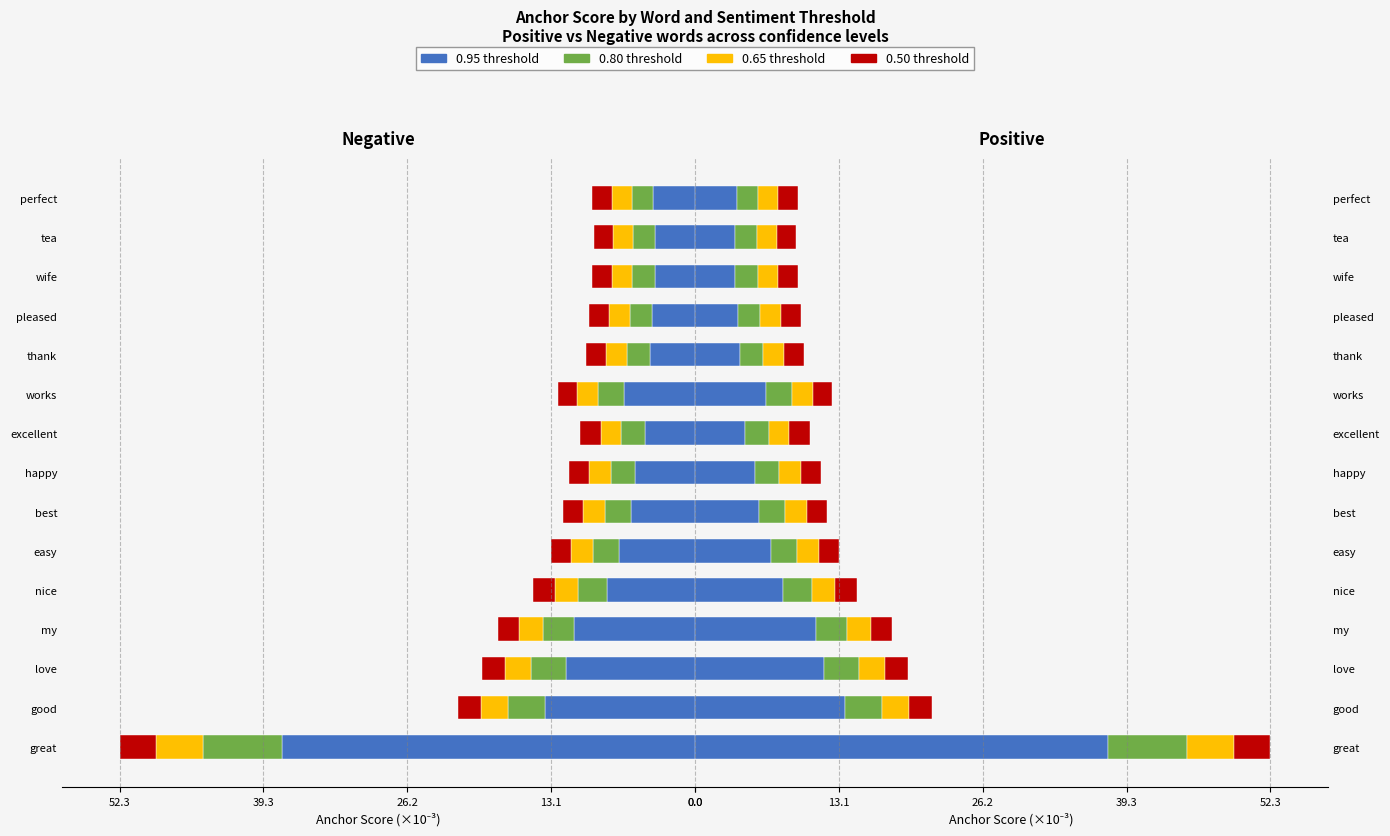

How many data points does each series have?

15